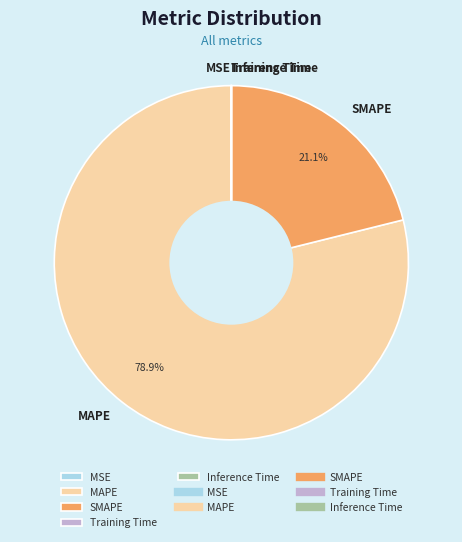

Which category accounts for the majority?

MAPE